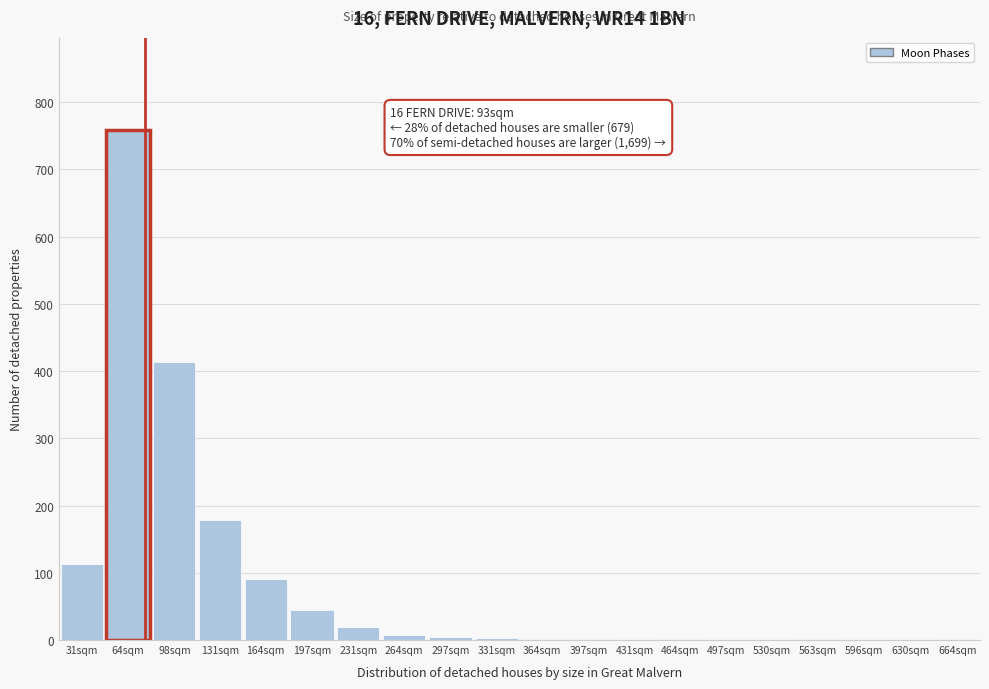

What is the greatest value displayed?

759